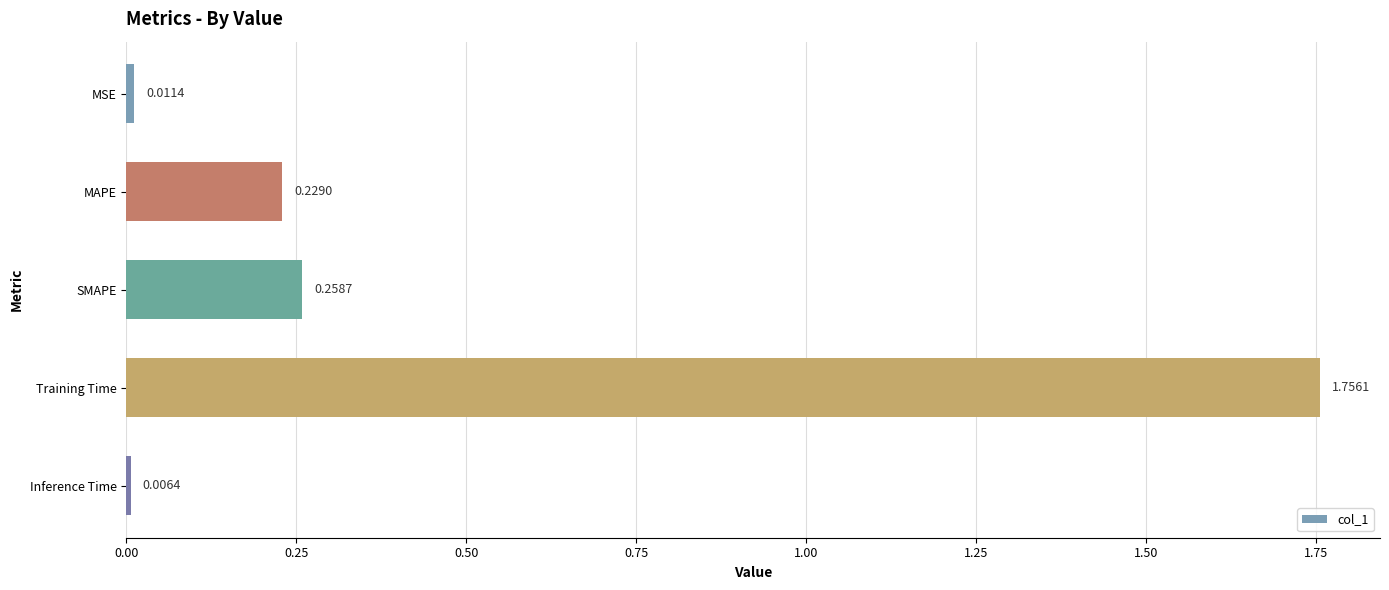

What is the label of the 2nd bar from the top?

MAPE